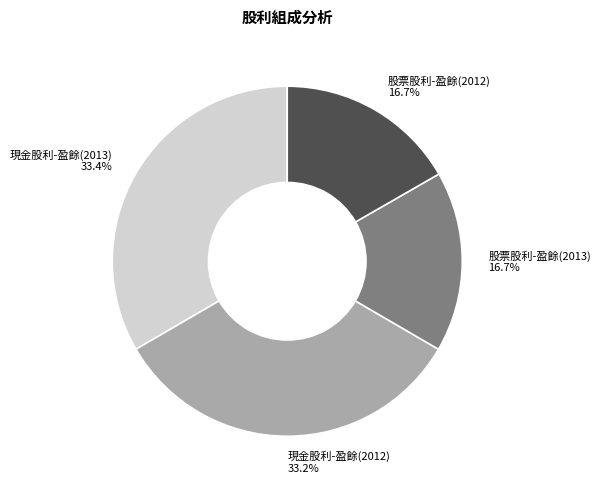

What is the total percentage of 現金股利-盈餘(2013) and 股票股利-盈餘(2013)?

50.1%